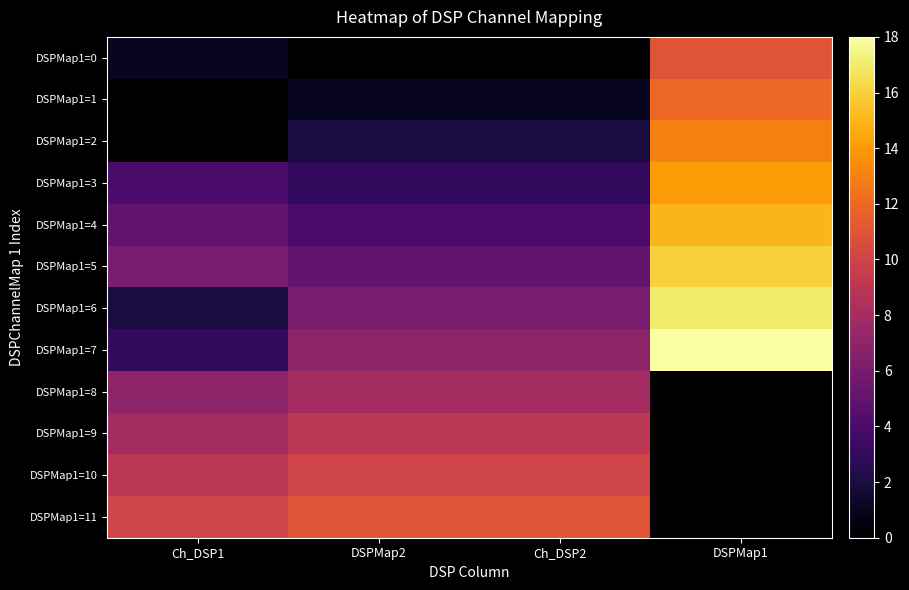

How many series are shown in this chart?

12